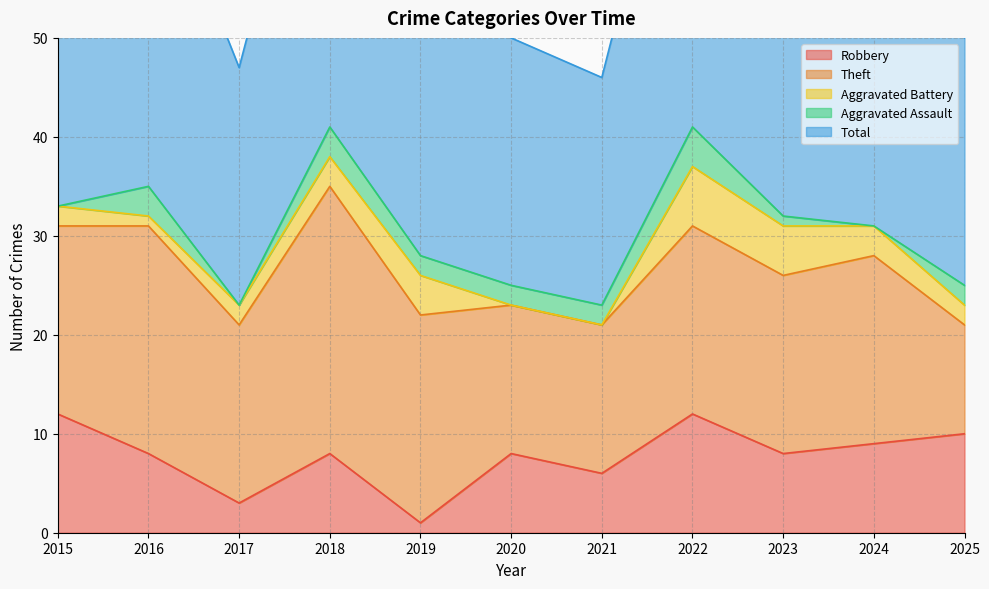

Is the value of Theft at 2015 greater than the value of Aggravated Assault at 2017?

Yes